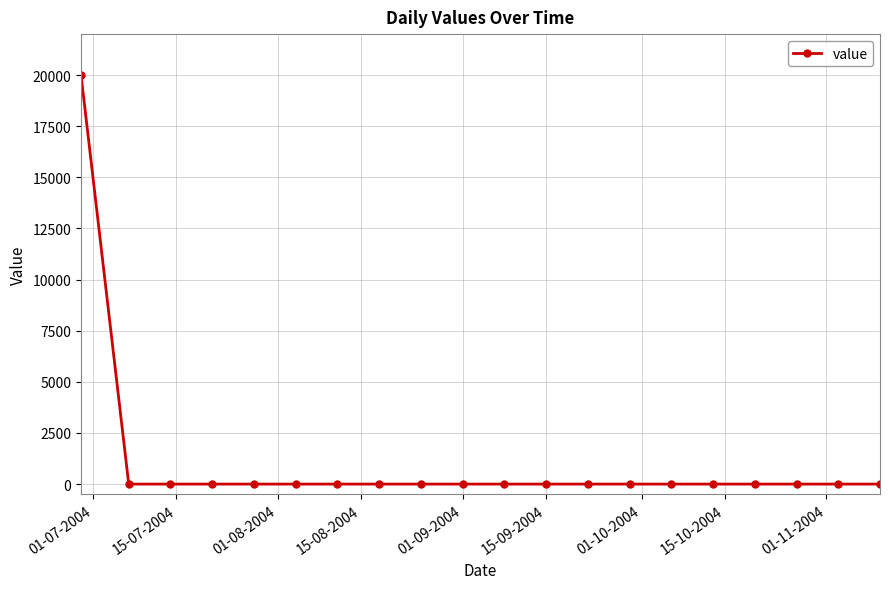

What is the maximum value shown in the chart?

20000